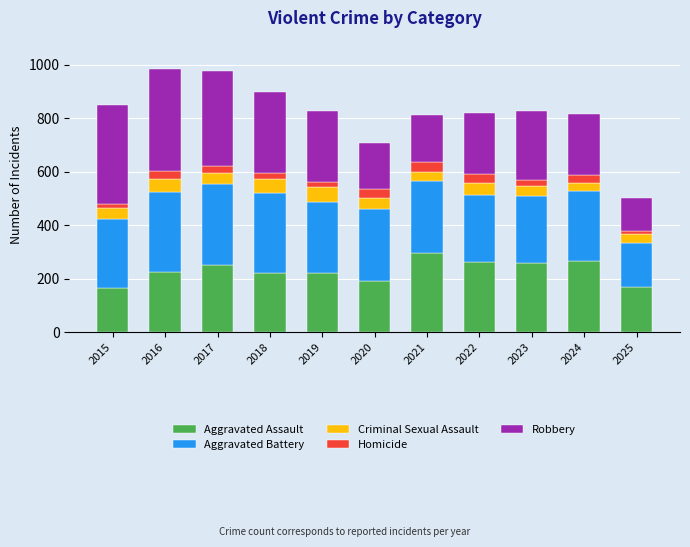

True or false: Aggravated Assault has a value of 135 at 2018.

False